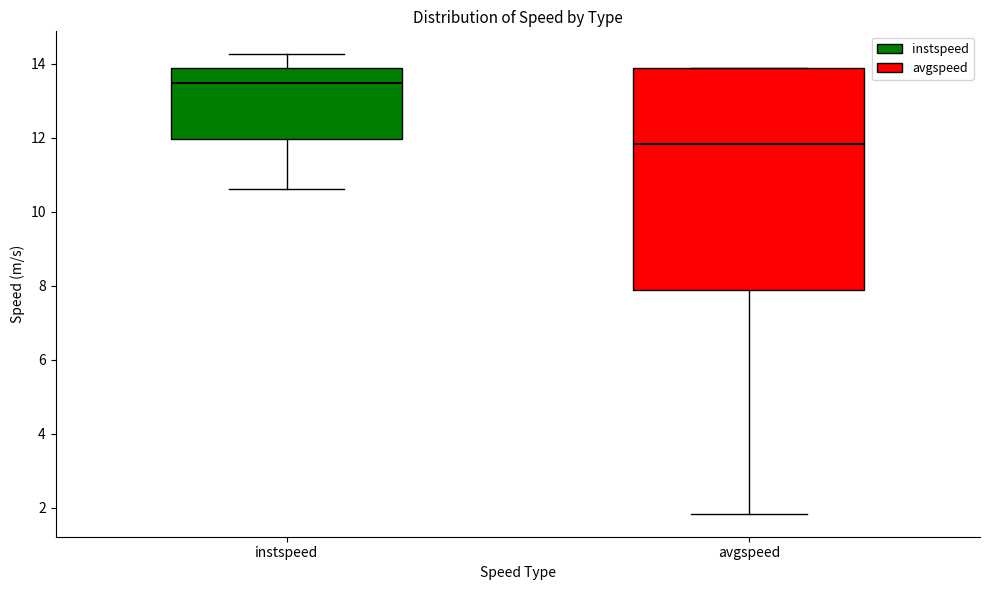

Reading left to right, transcribe this box plot: for each box, give where its median line is, the range the box spans, and where its two whiskers end, as read against the y-axis. The values are not printed on the chart, so give them approximately, as read against the axis.

instspeed: median 13.4, box 12.0 to 13.8, whiskers 10.6 to 14.2
avgspeed: median 11.8, box 7.8 to 13.8, whiskers 1.8 to 13.8